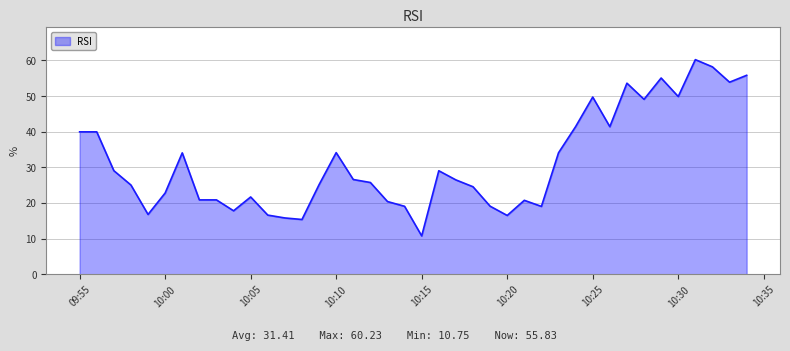

How many lines are shown in the chart?

1